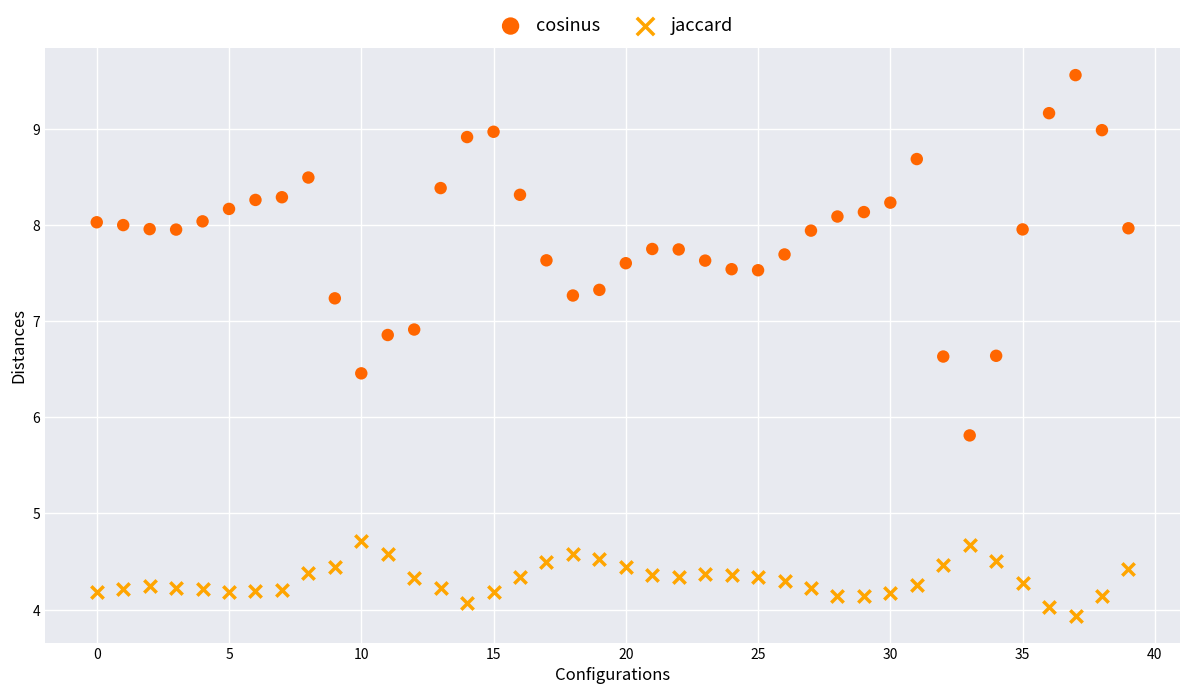

What are all the series names shown in the legend?

cosinus, jaccard